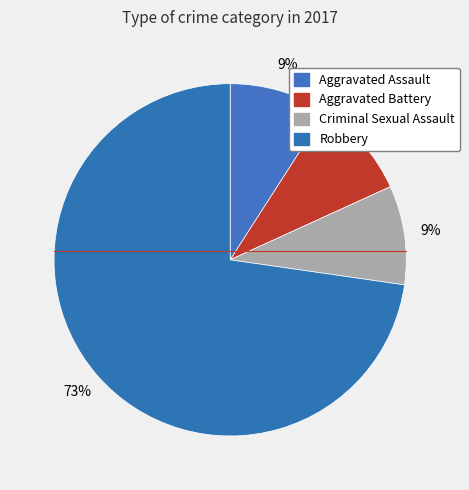

True or false: Criminal Sexual Assault accounts for 20% of the total.

False